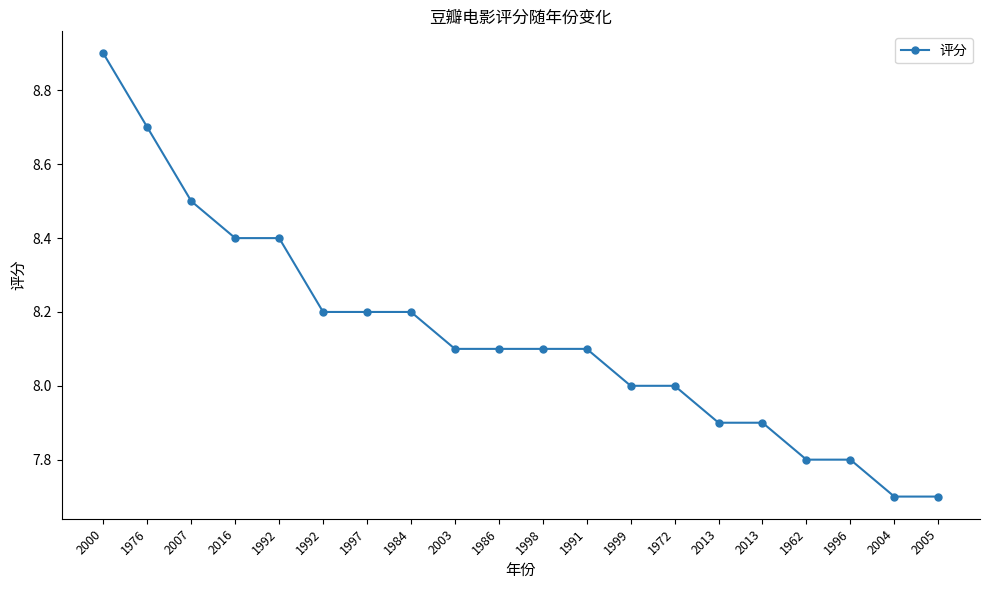

Count the number of data series in this chart.

1